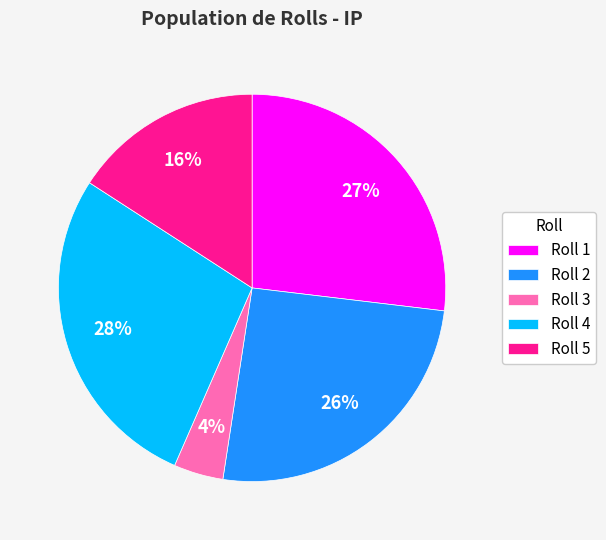

Count the number of slices in the pie.

5